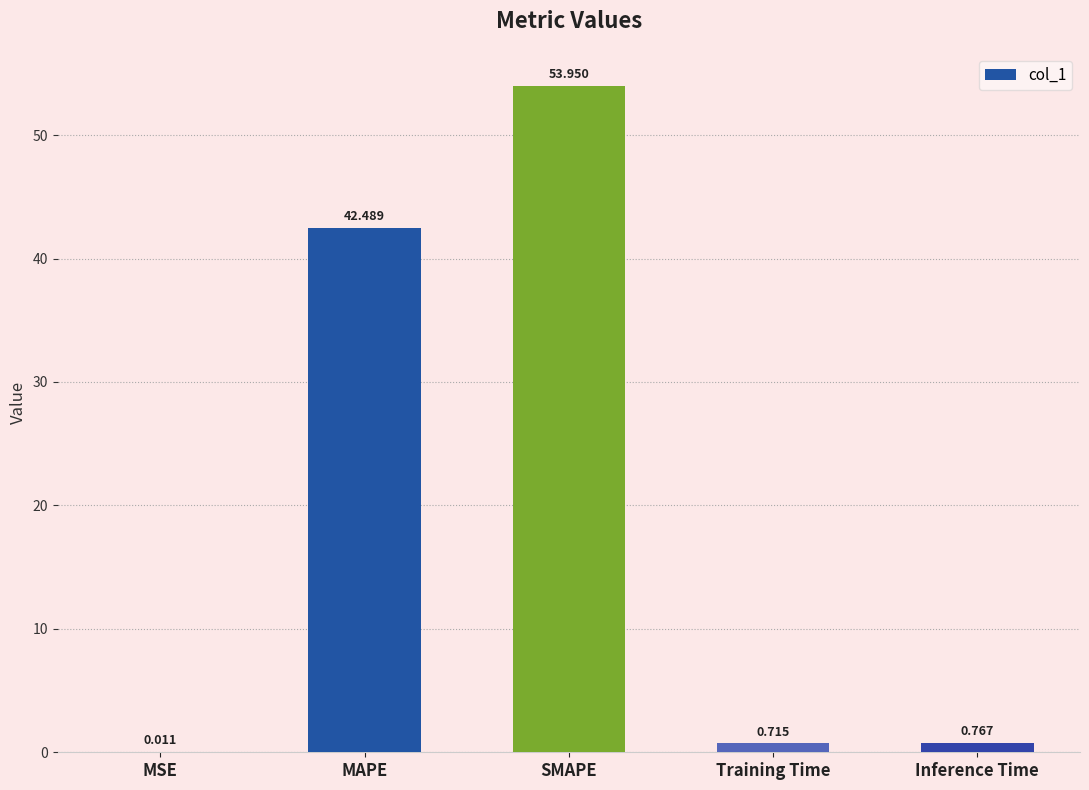

Between MAPE and Training Time, which is larger?

MAPE